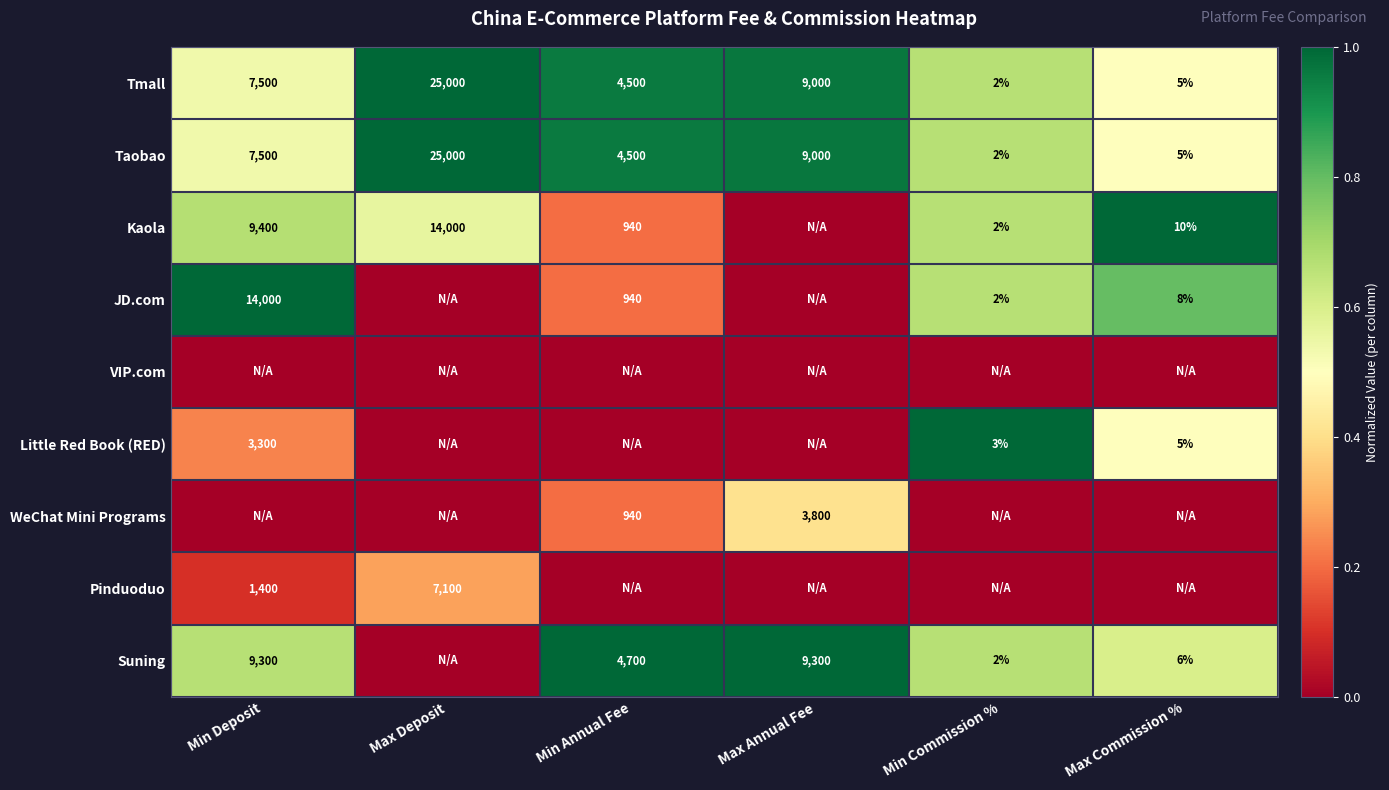

Is it true that Little Red Book (RED) equals 1.6 at Min Commission %?

False